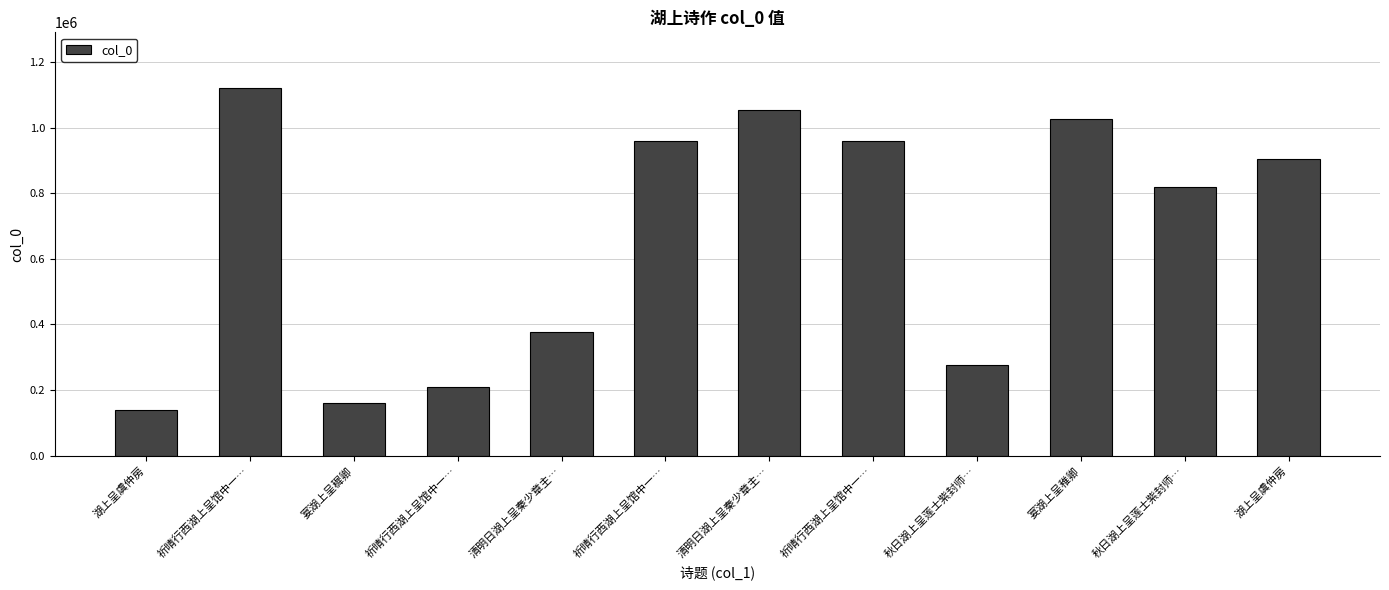

How many series are shown in this chart?

1